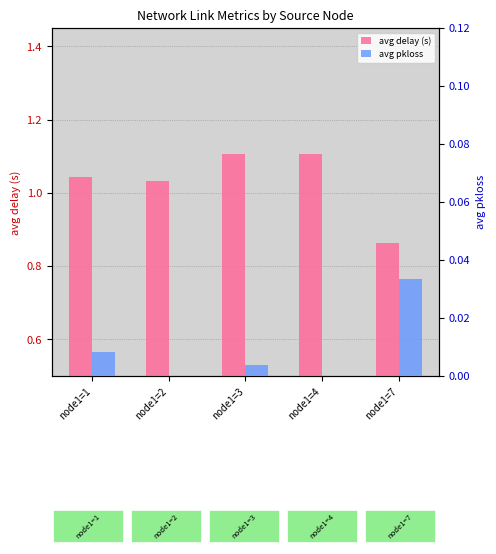

Where does the avg delay (s) series first go above 1?

node1=1